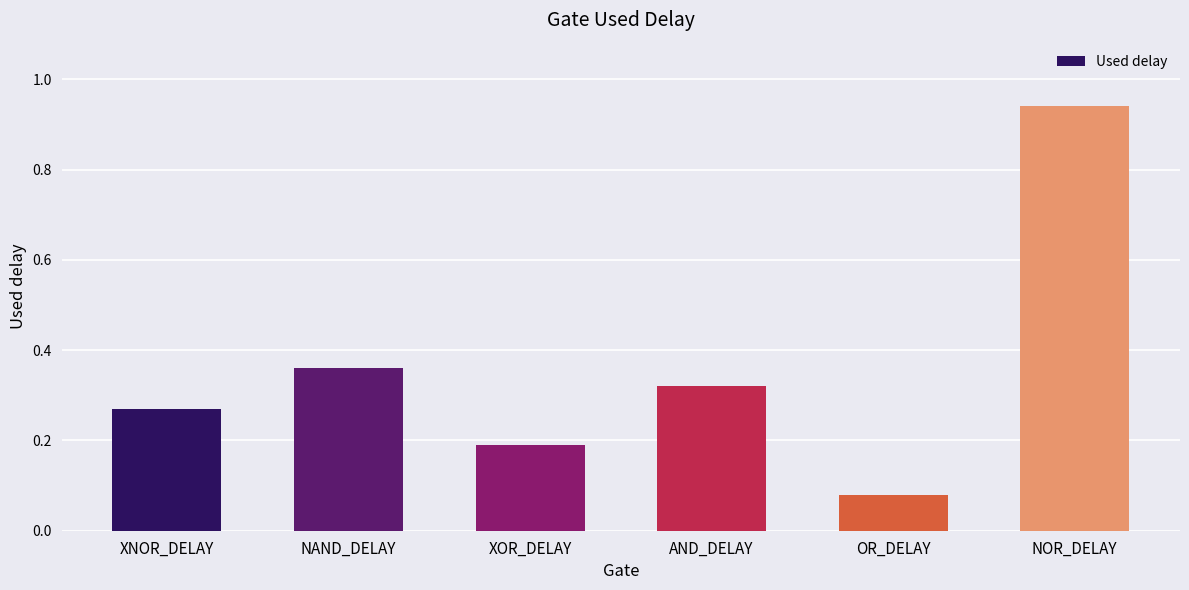

Where is the data nearest to the value 0?

OR_DELAY